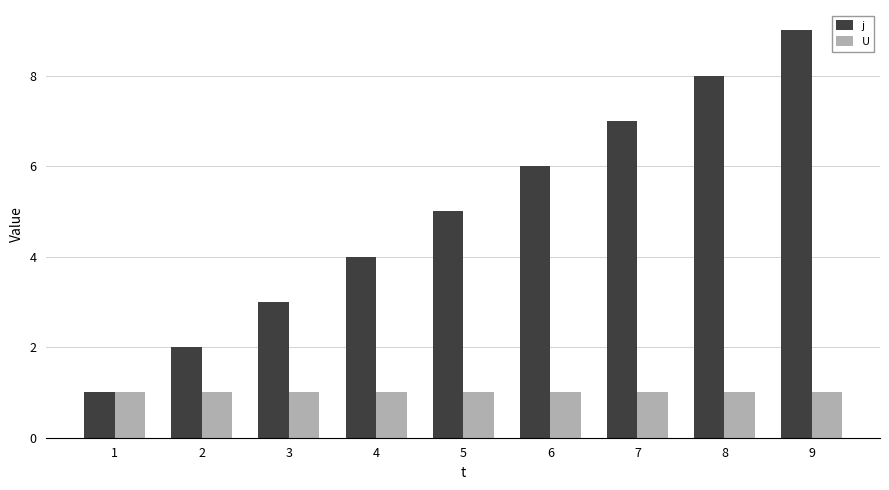

Is it true that j equals 2 at 2?

True